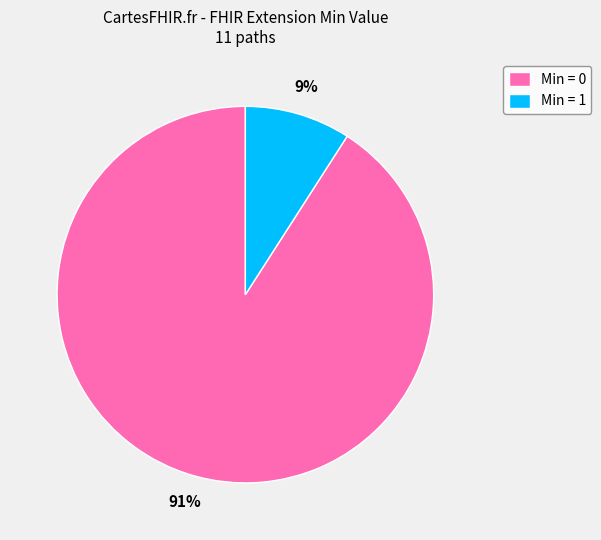

To the nearest percent, what is the difference between the largest and smallest slice percentages?

82%